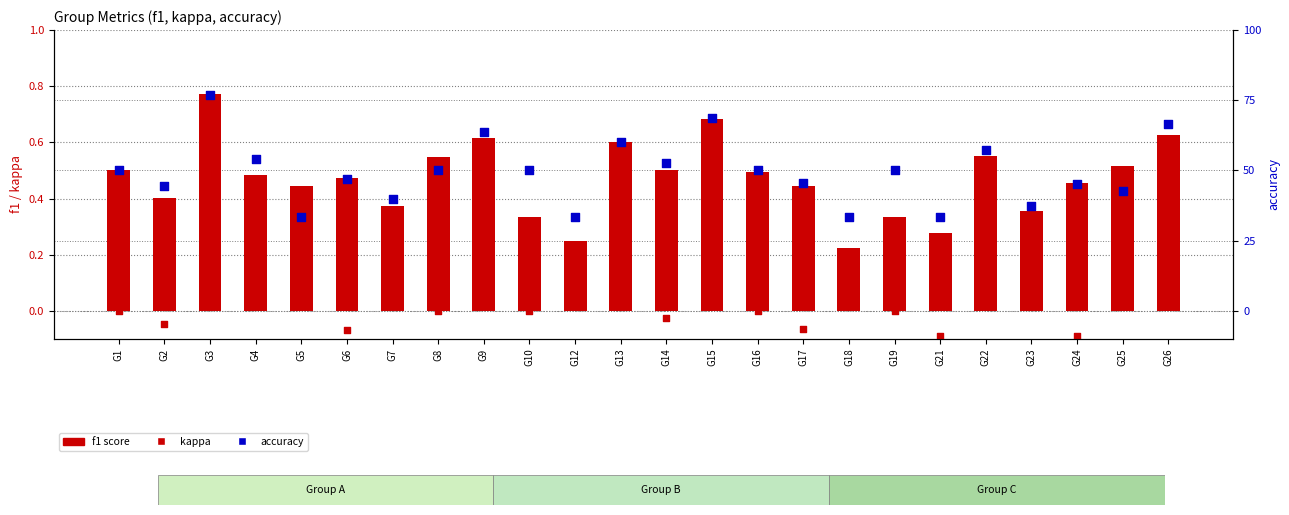

What are all the series names shown in the legend?

f1 score, kappa, accuracy